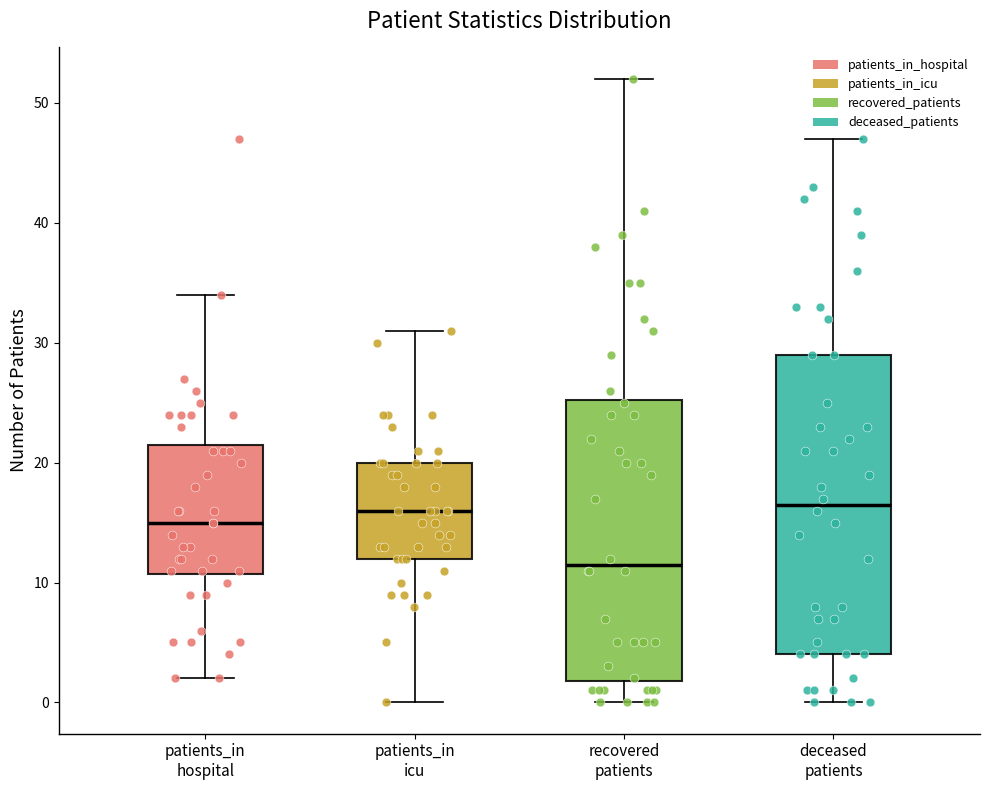

Comparing the boxes themselves (not the whiskers), which one is the tallest?

deceased patients